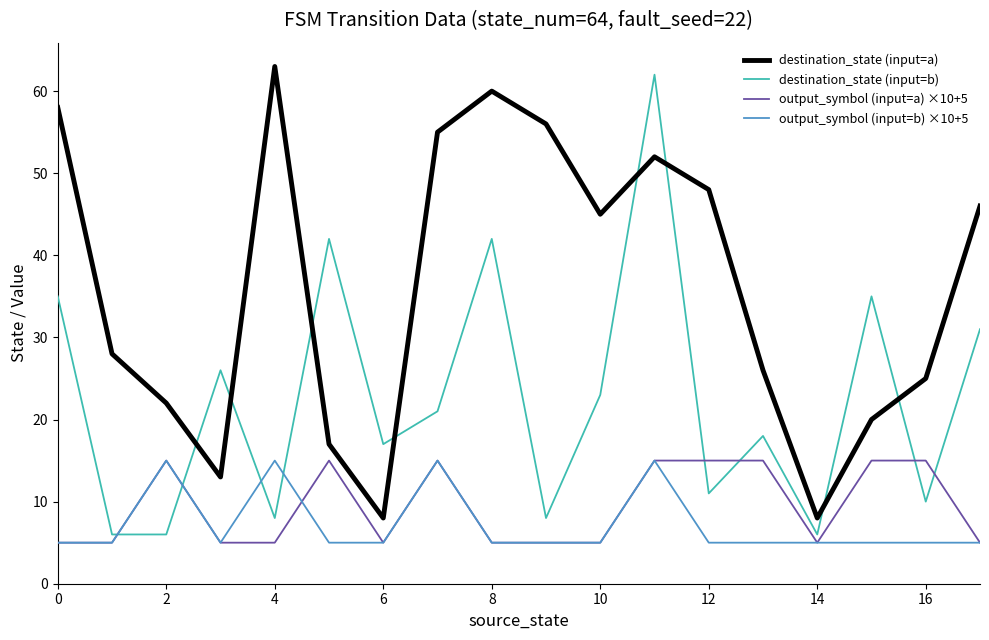

Reading left to right, what are all the values shown in this chart?

destination_state (input=a): 58	28	22	13	63	17	8	55	60	56	45	52	48	26	8	20	25	46
destination_state (input=b): 35	6	6	26	8	42	17	21	42	8	23	62	11	18	6	35	10	31
output_symbol (input=a) ×10+5: 5	5	15	5	5	15	5	15	5	5	5	15	15	15	5	15	15	5
output_symbol (input=b) ×10+5: 5	5	15	5	15	5	5	15	5	5	5	15	5	5	5	5	5	5